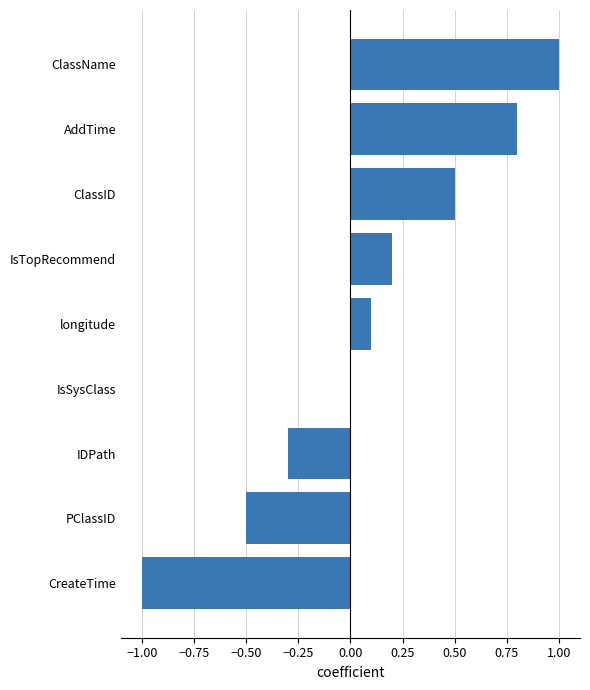

Reading bottom to top, transcribe all the data shown in this chart.

CreateTime=-1.0	PClassID=-0.5	IDPath=-0.3	IsSysClass=0.0	longitude=0.1	IsTopRecommend=0.2	ClassID=0.5	AddTime=0.8	ClassName=1.0